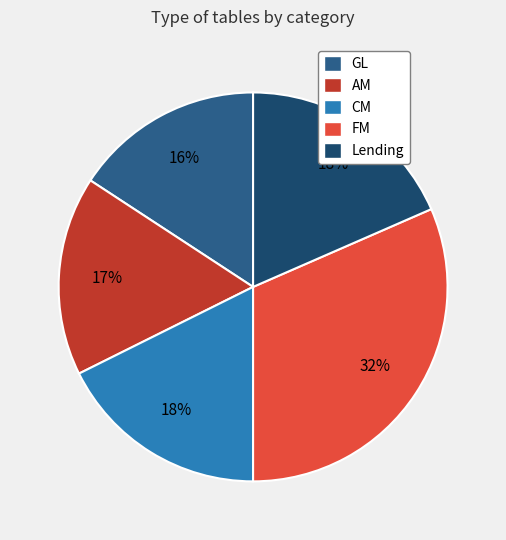

How many segments does this pie chart have?

5